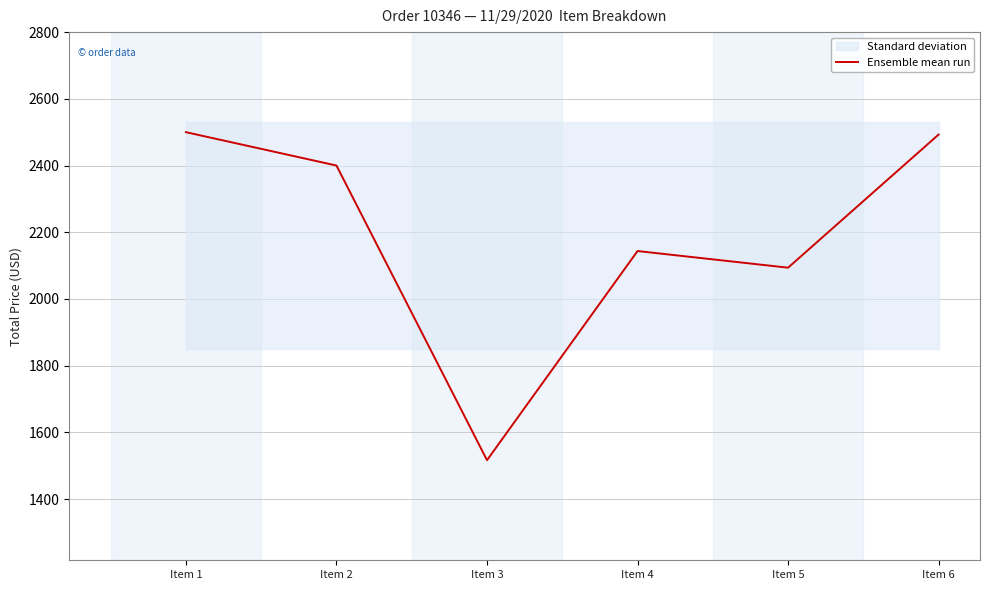

Is it true that the value at Item 6 is 2492.9?

True